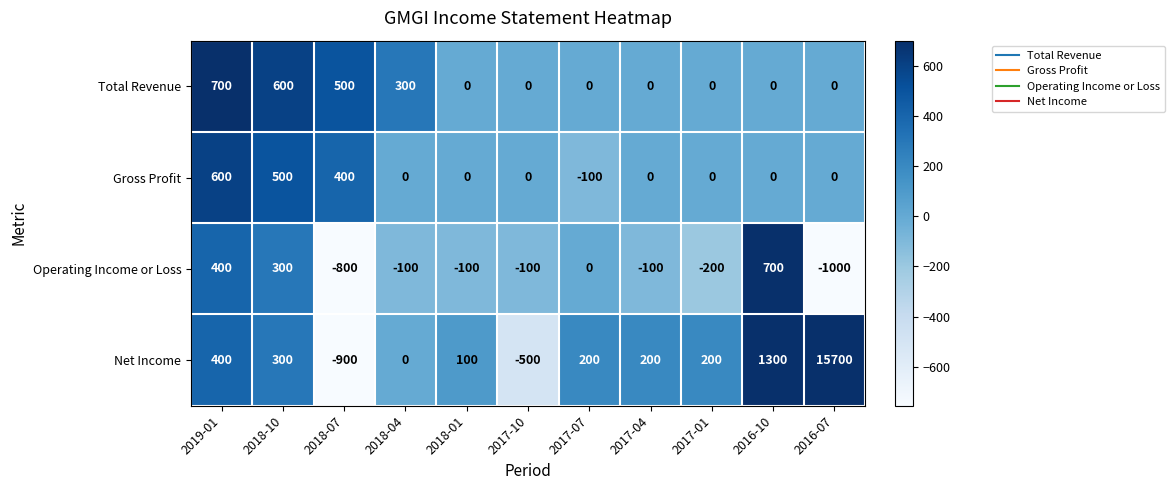

The value of Total Revenue at 2019-01 is 1081. True or false?

False